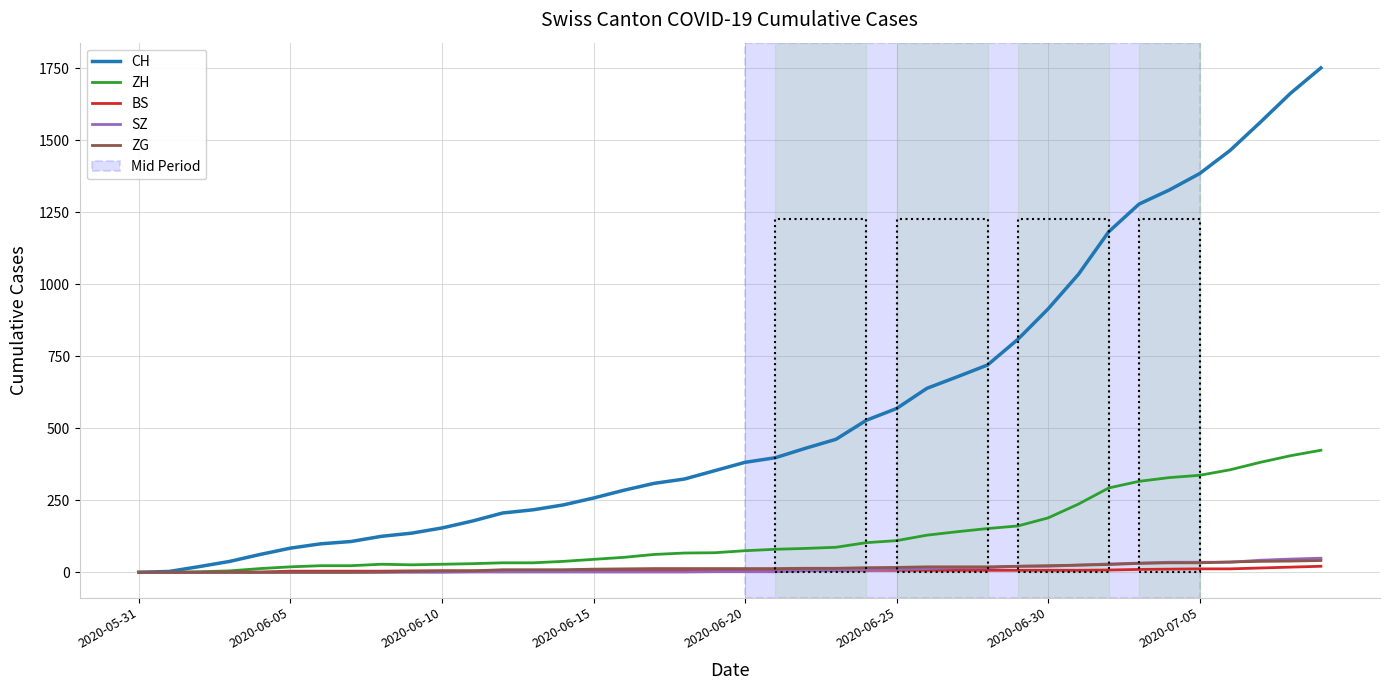

How many categories are shown in the chart?

40